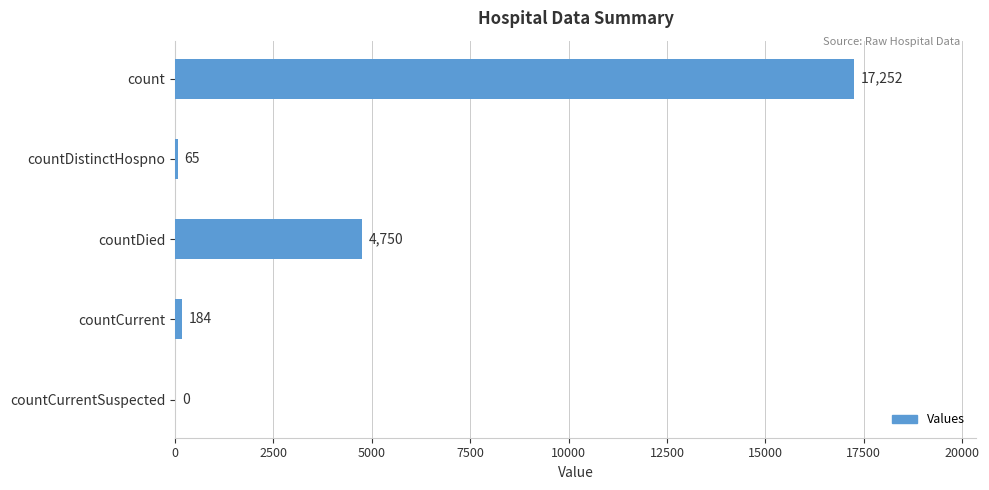

What is the sum of all values?

22251